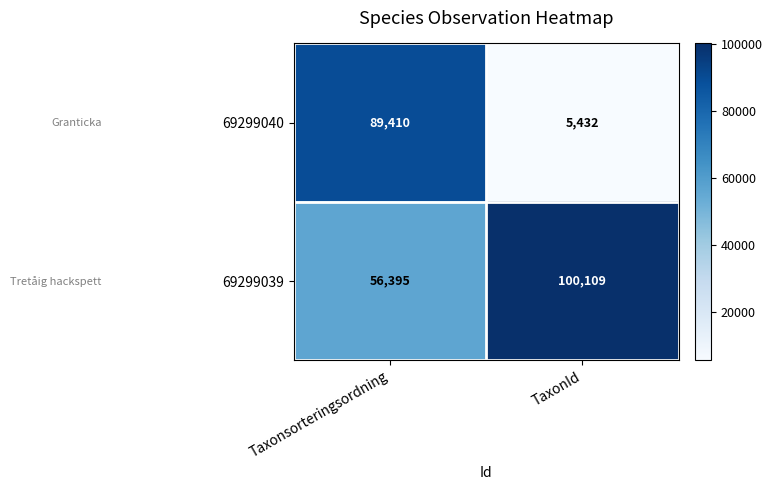

List the series in order of their overall mean, highest first.

69299039, 69299040